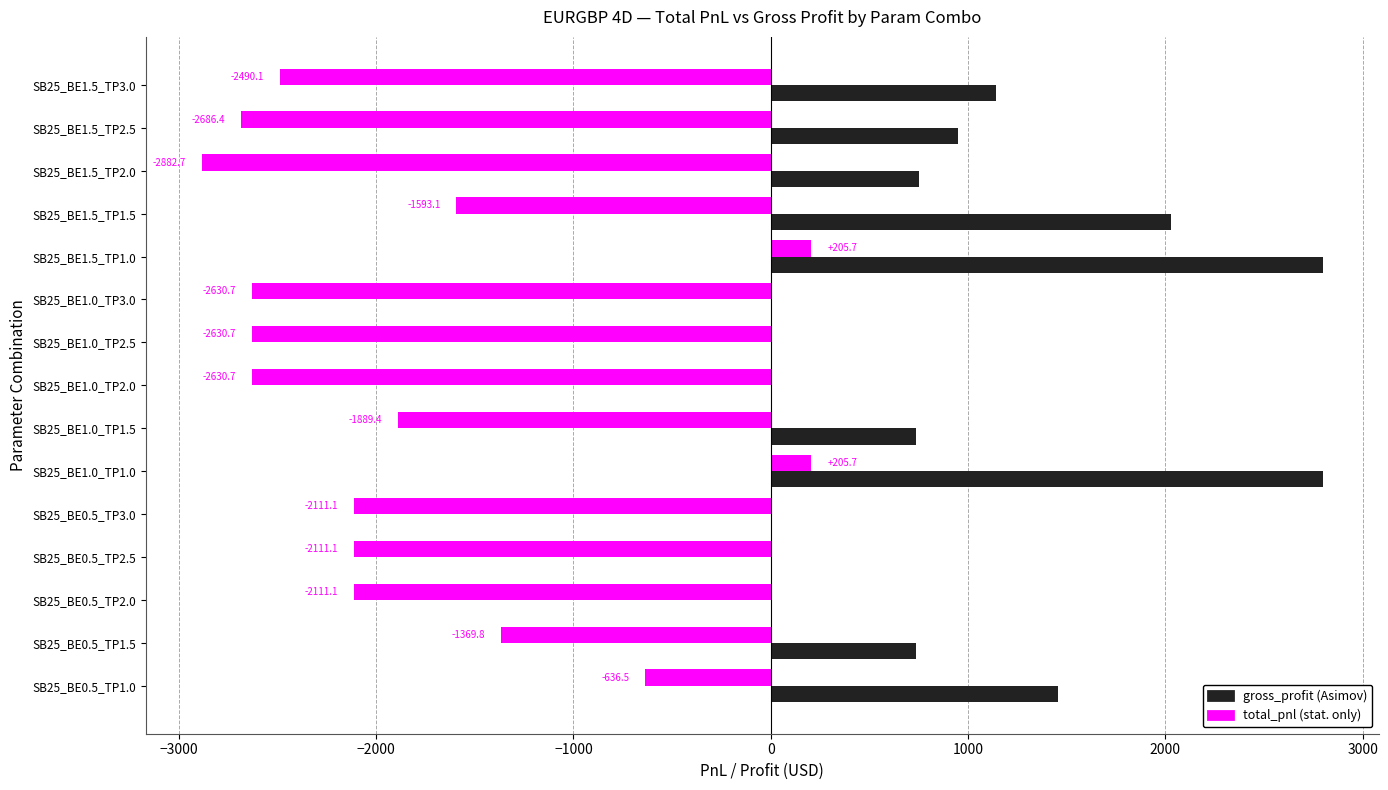

How many series are shown in this chart?

2